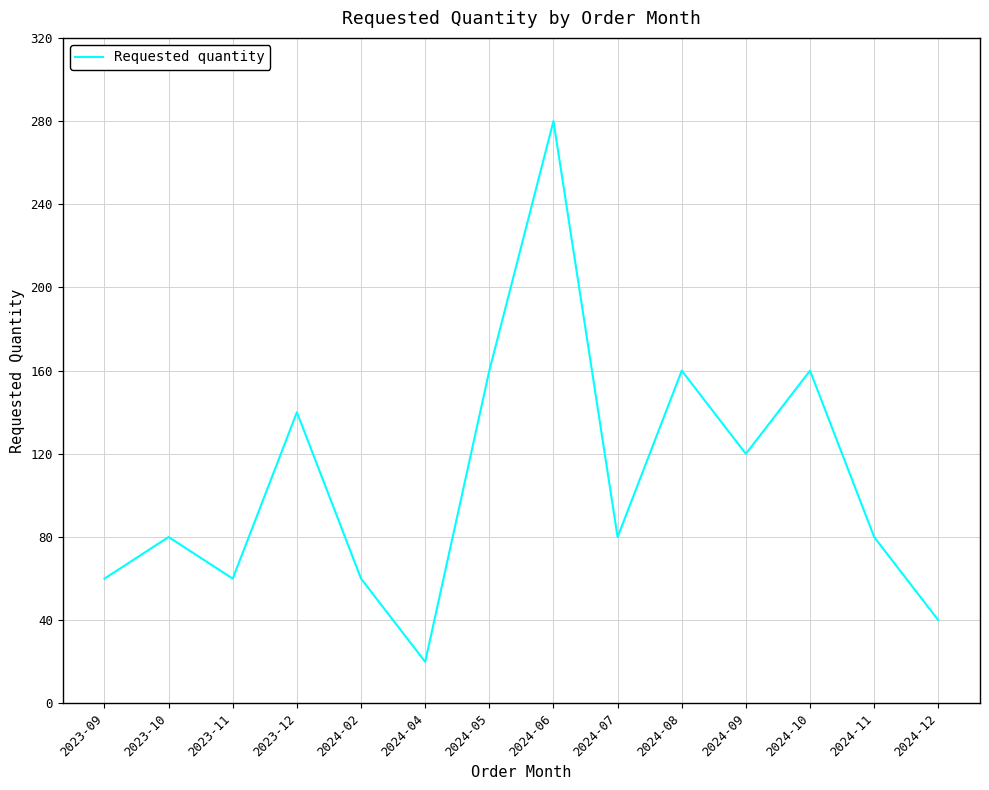

What is the smallest value displayed?

20